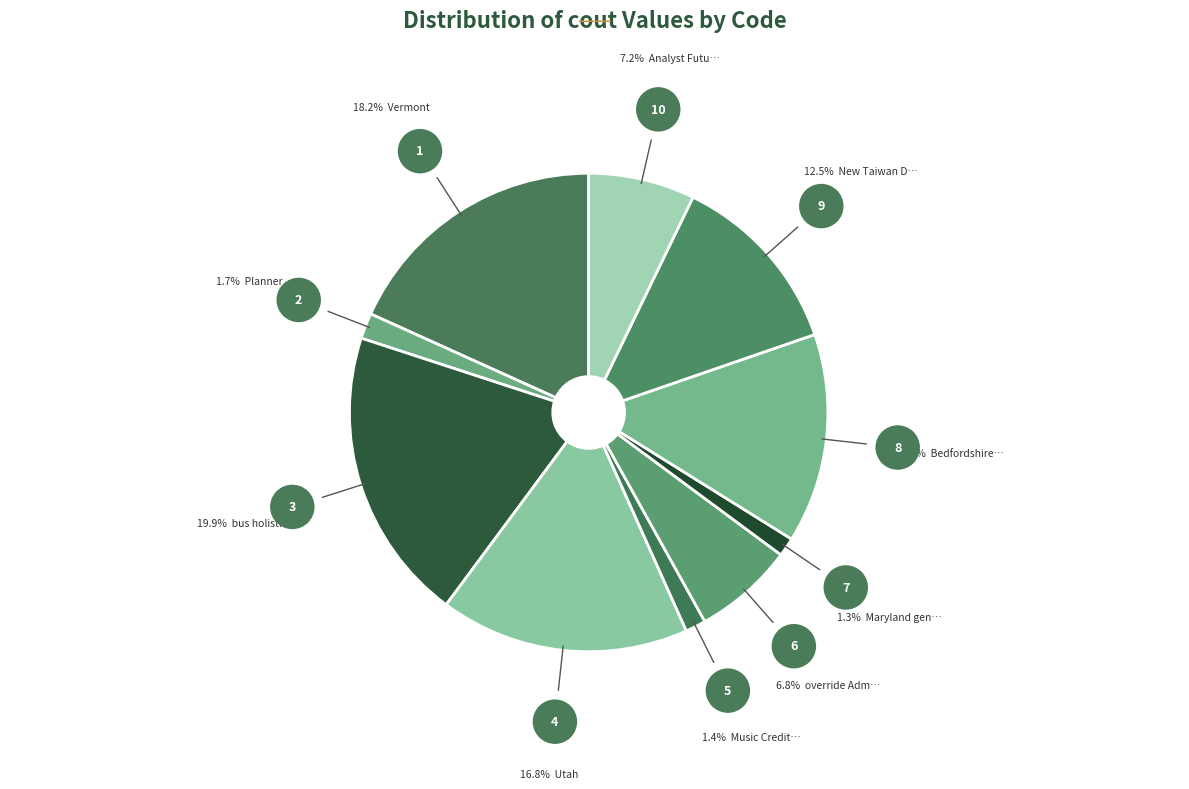

How many slices are in this pie chart?

10